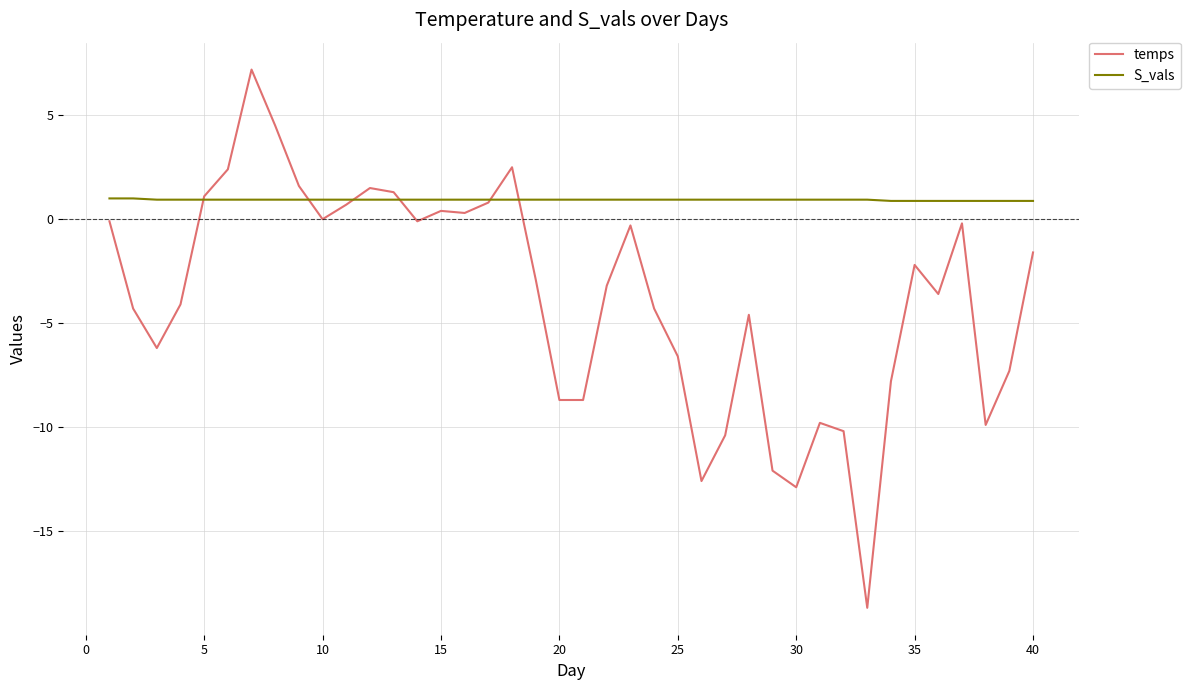

List the series in order of their peak value, lowest first.

S_vals, temps